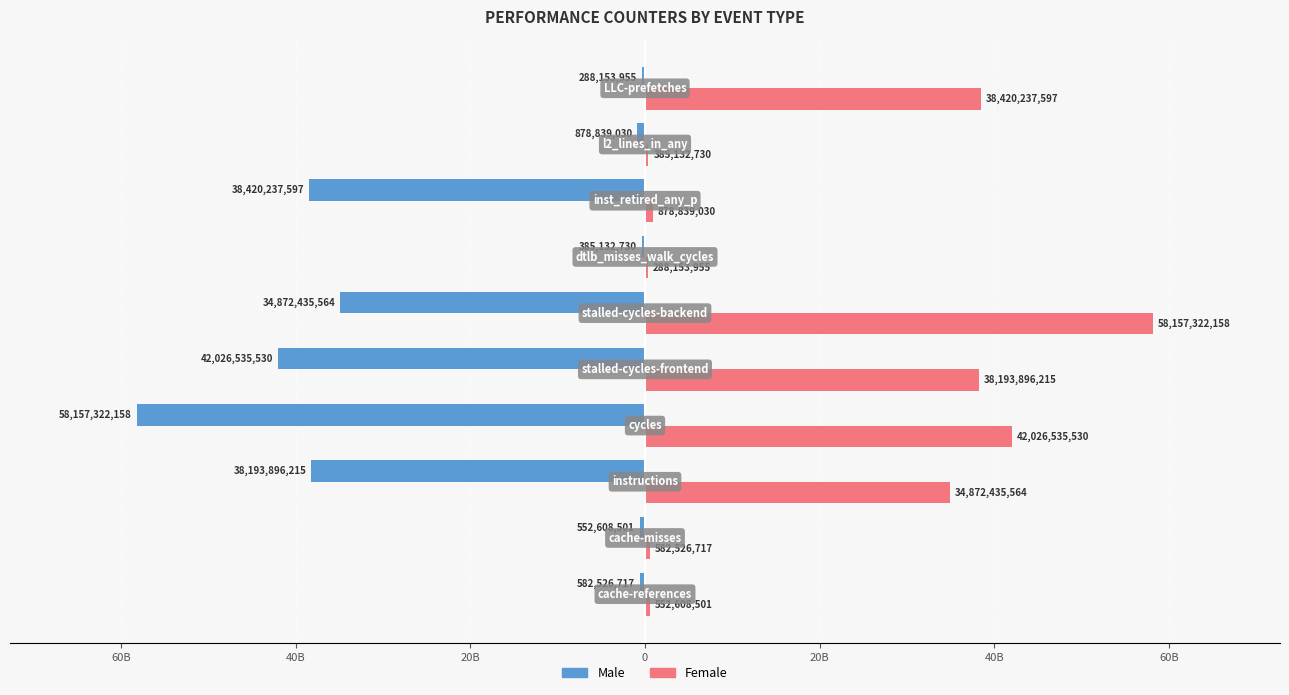

What are all the series names shown in the legend?

Male, Female